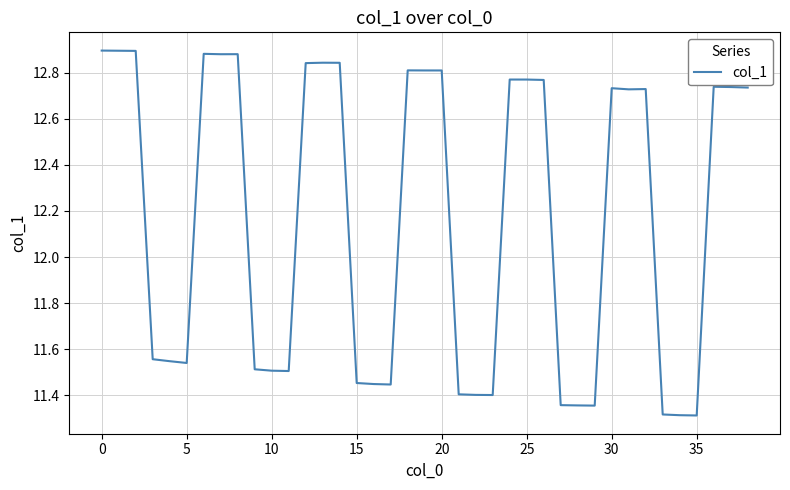

What is the difference between the maximum and minimum values?

1.6